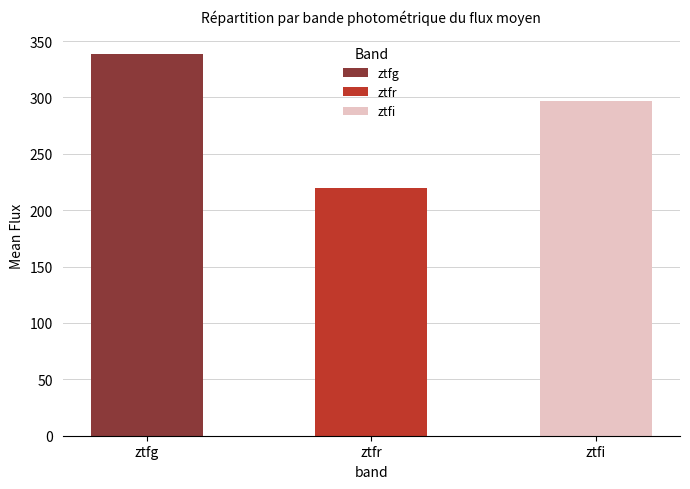

How many data points are less than 296?

1